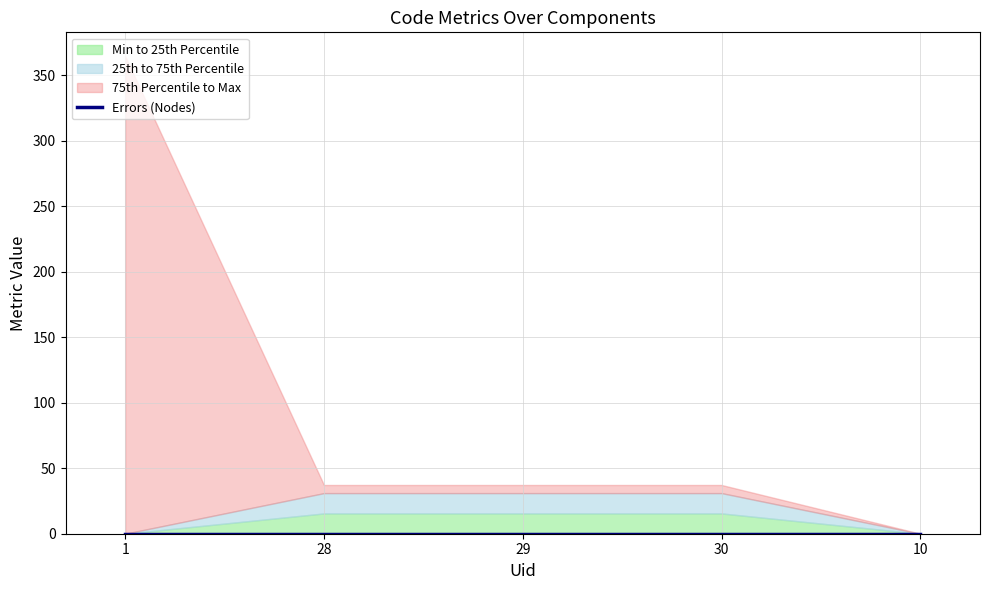

Does the chart display data point markers on the line(s)?

No